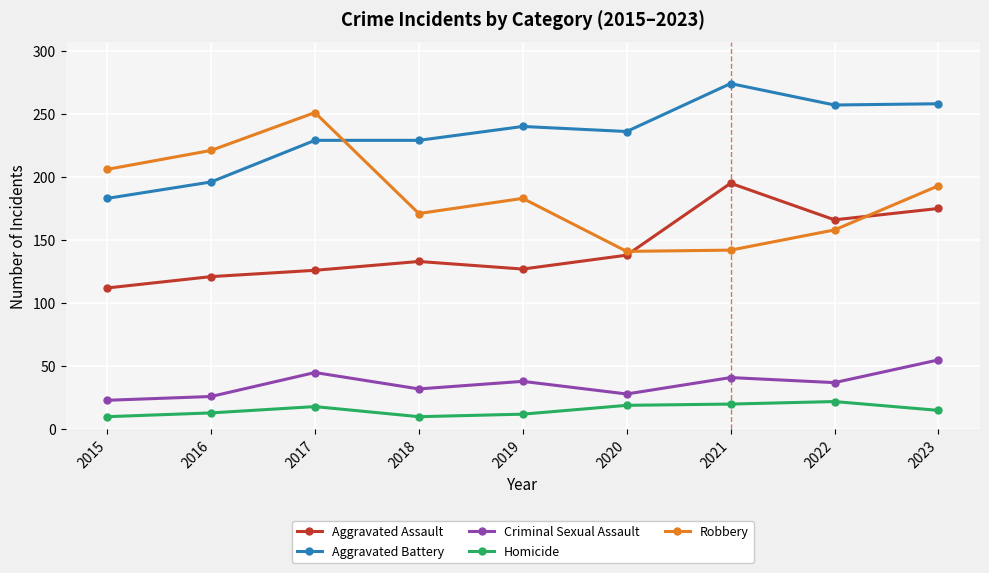

What is the difference between the highest and lowest values at 2021?

254